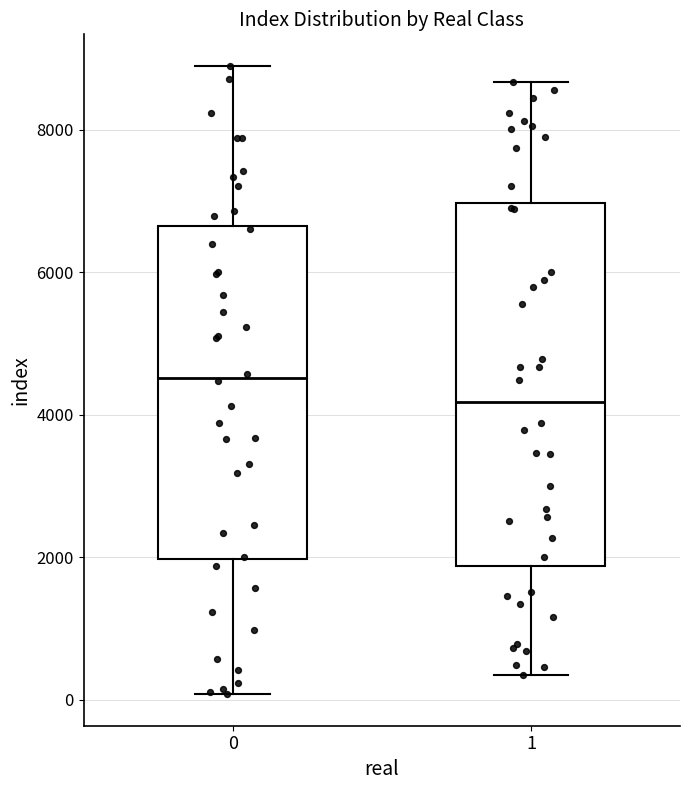

Which box's median line is the highest?

0